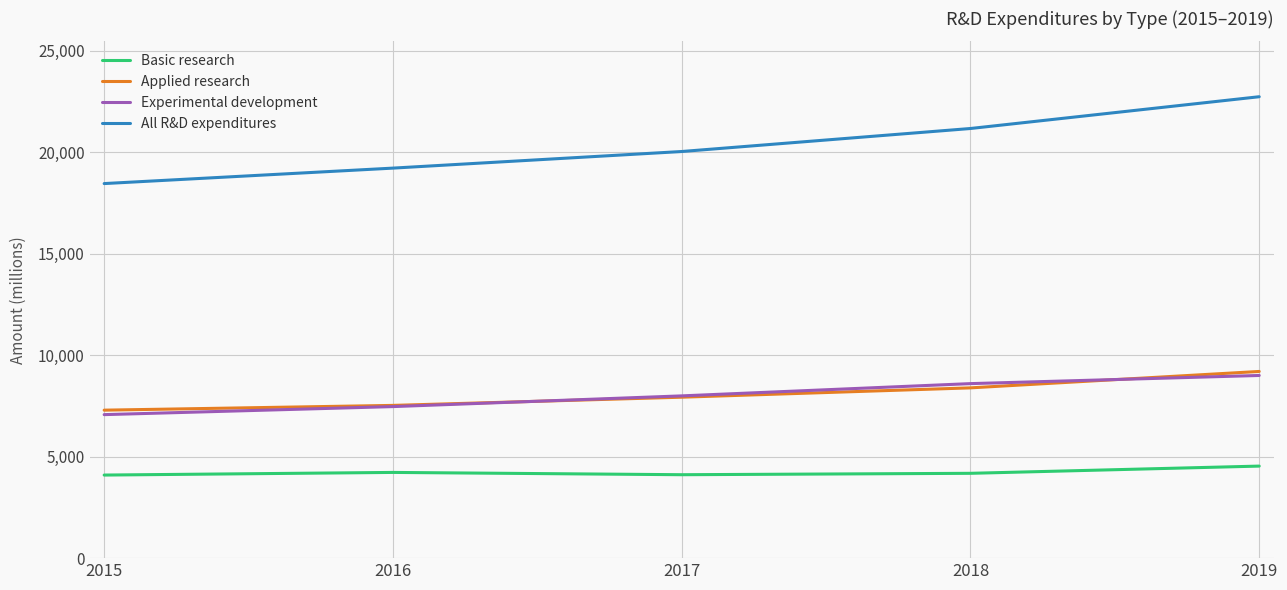

What is the sum of the Basic research values at 2017 and 2015?

8205